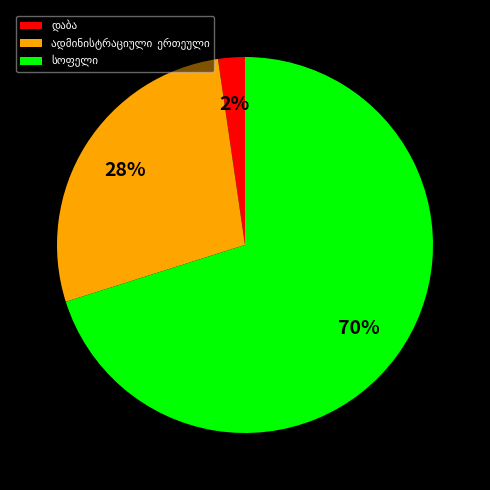

To the nearest percent, what is the average slice percentage?

33%